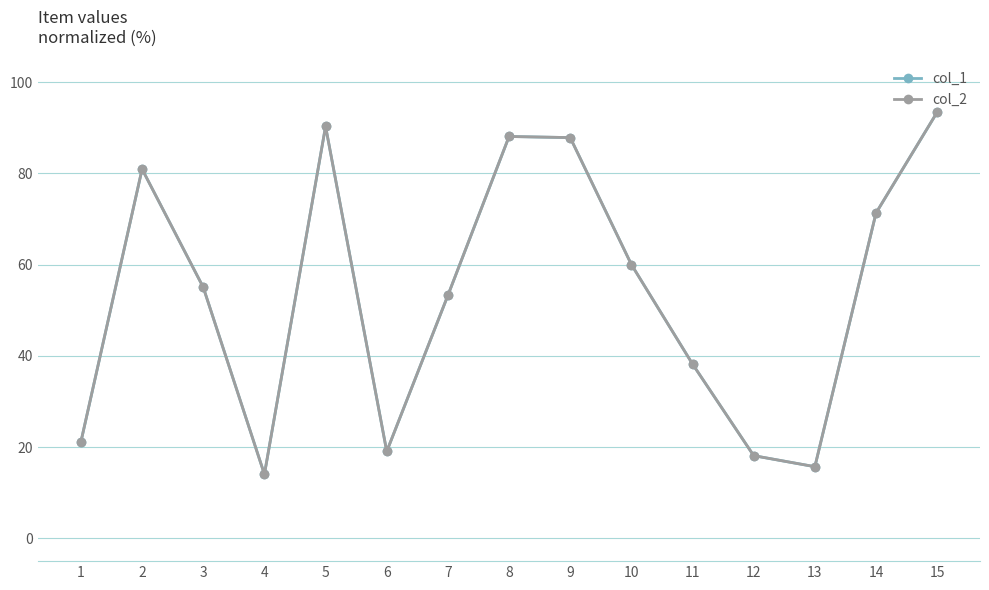

Does the chart have visible grid lines?

Yes